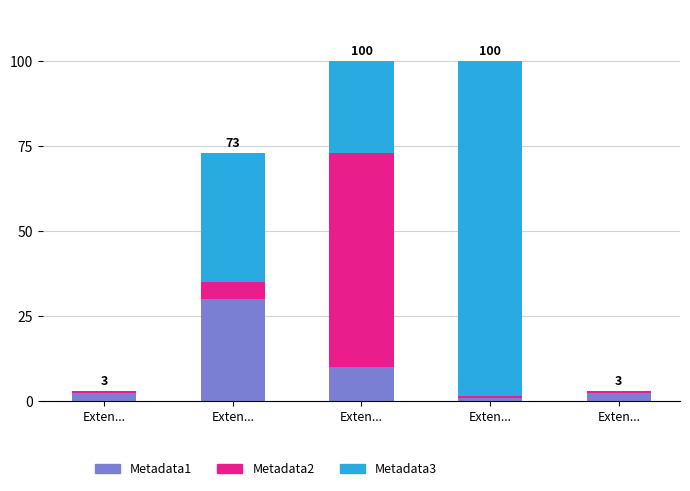

True or false: Metadata3 has a value of 168.4 at Exten....

False